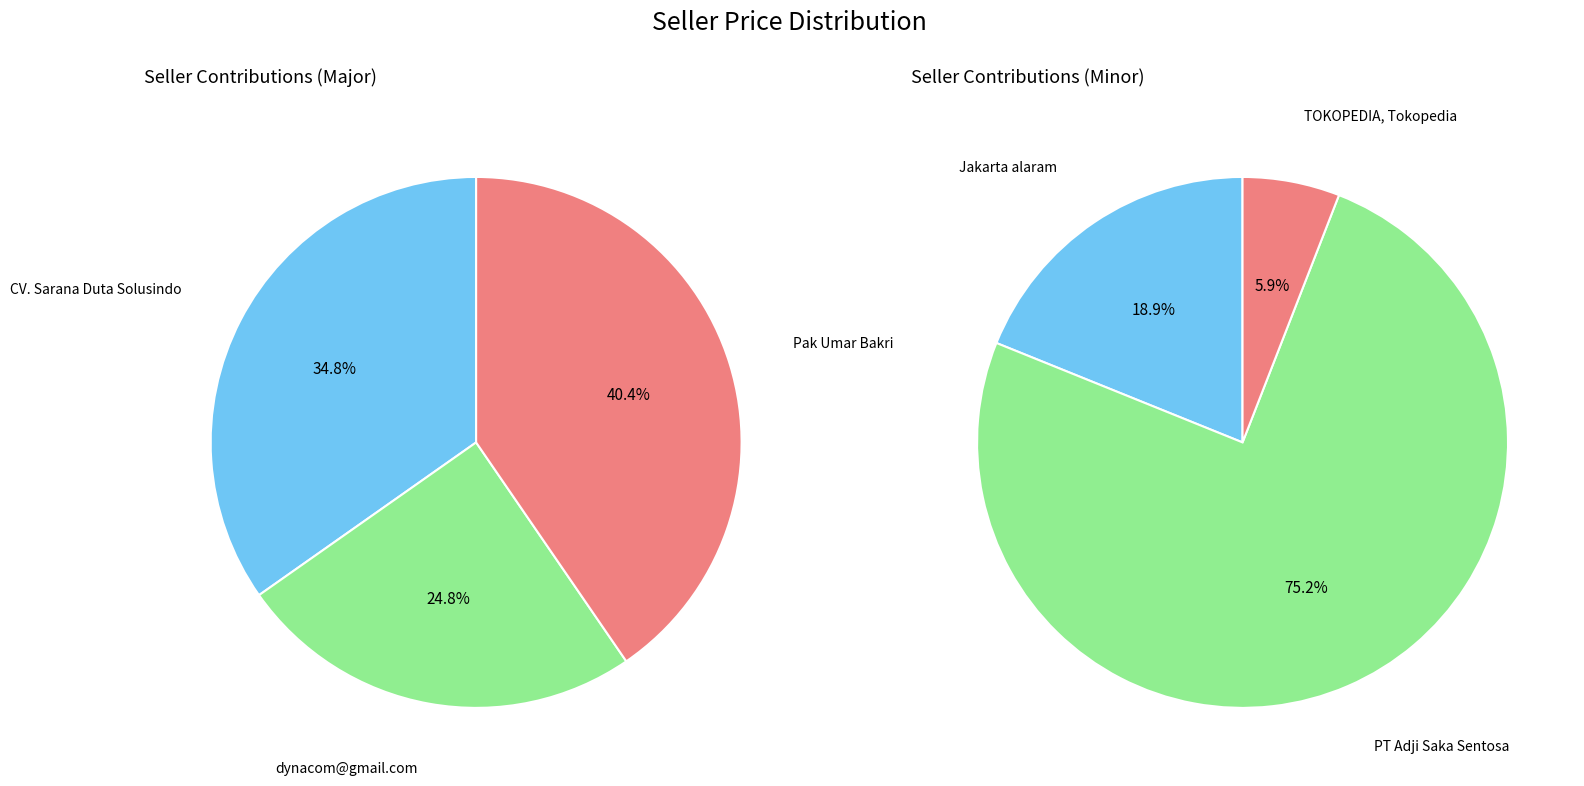

Rank the categories by value from lowest to highest.

TOKOPEDIA, Tokopedia, Jakarta alaram, PT Adji Saka Sentosa, dynacom@gmail.com, CV. Sarana Duta Solusindo, Pak Umar Bakri